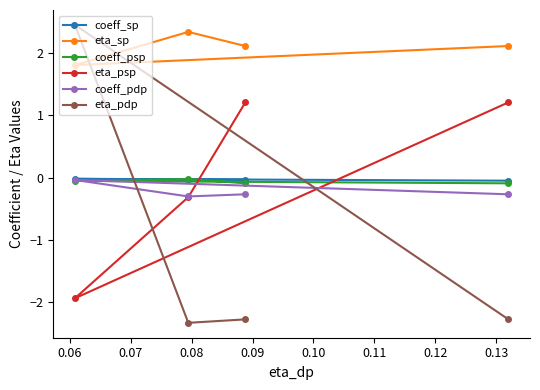

What is the smallest value displayed?

-2.3